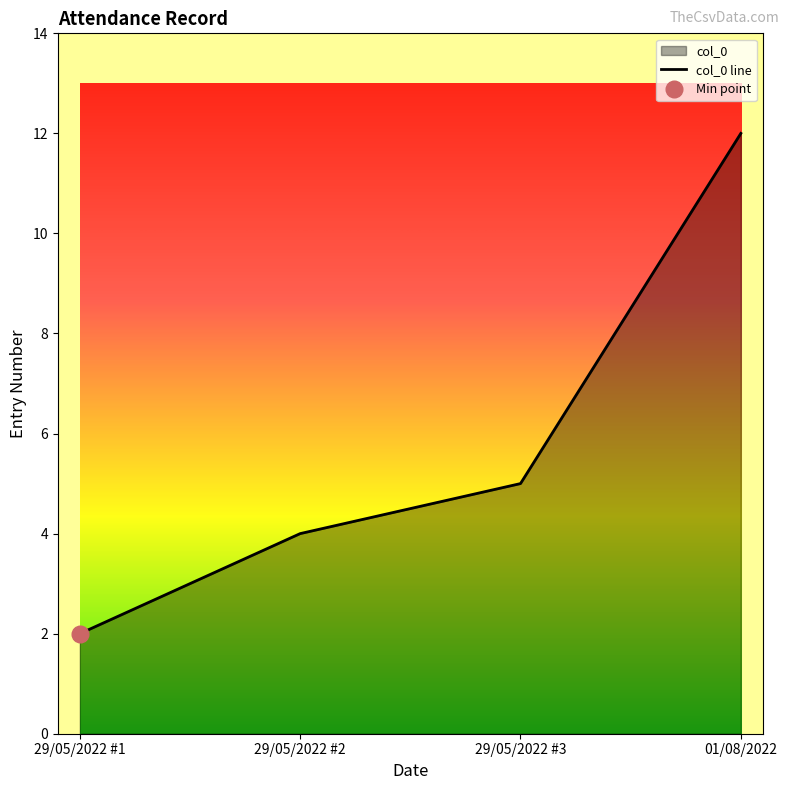

Which category has the lowest value in the col_0 line series?

29/05/2022 #1